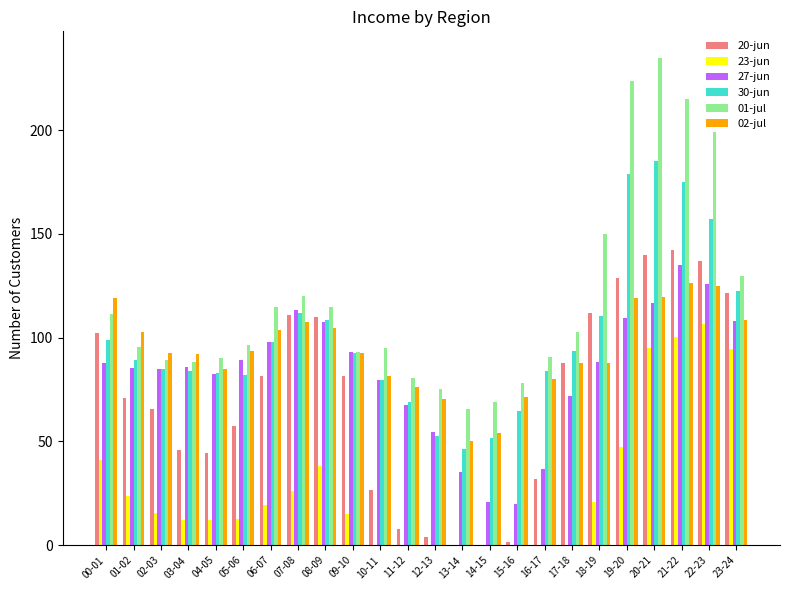

Which has a higher value, 14-15 or 19-20?

19-20